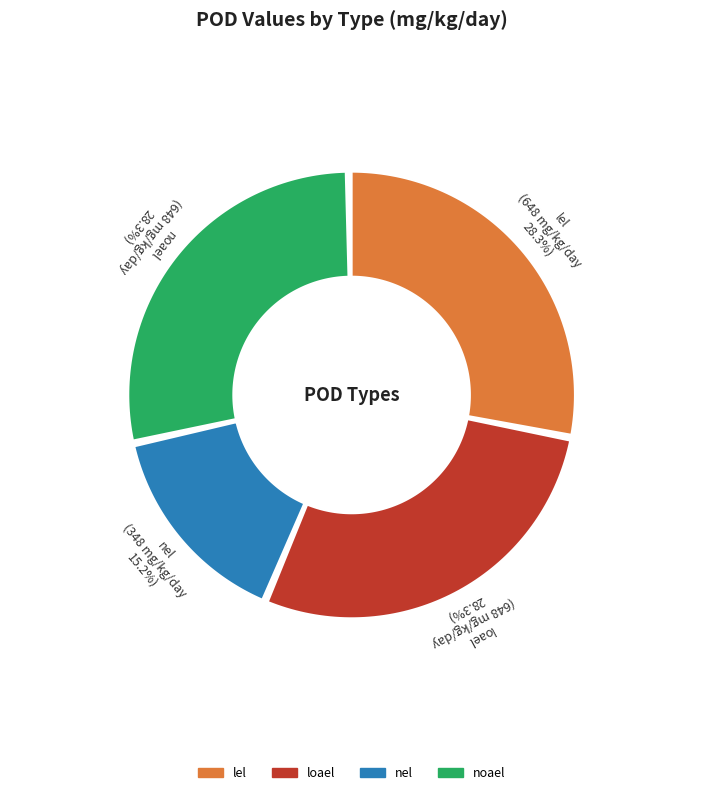

True or false: lel accounts for 22% of the total.

False